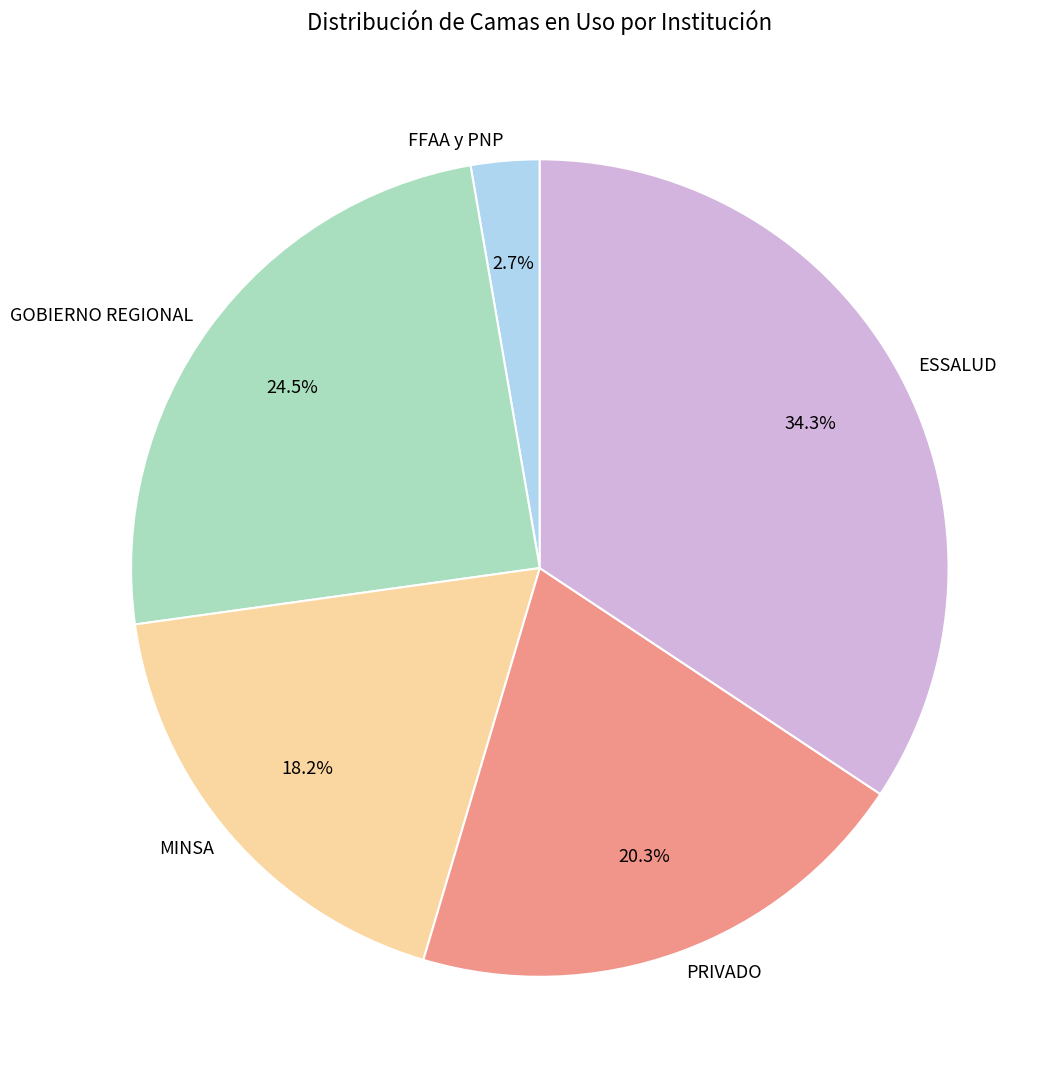

To the nearest percent, what percentage of the pie is MINSA?

18%